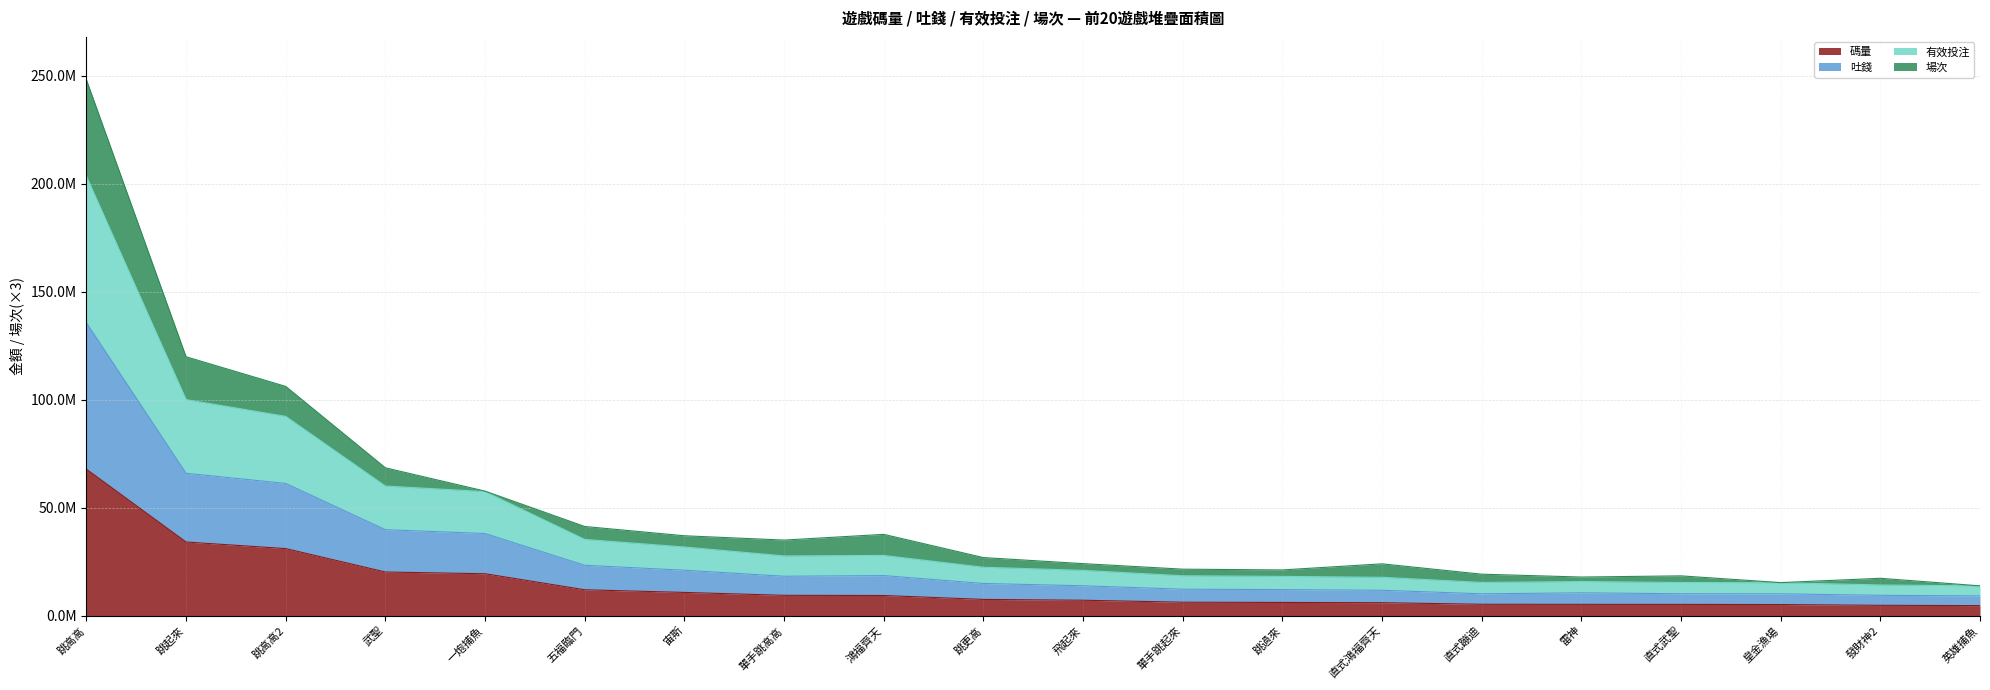

What are all the series names shown in the legend?

碼量, 吐錢, 有效投注, 場次